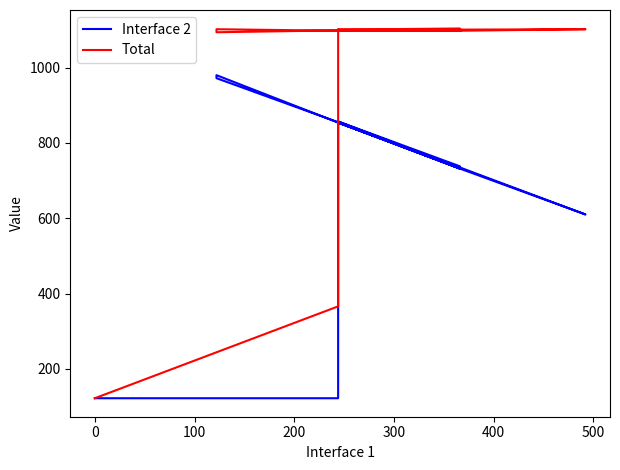

True or false: Total has more than 2 interior local peaks.

True